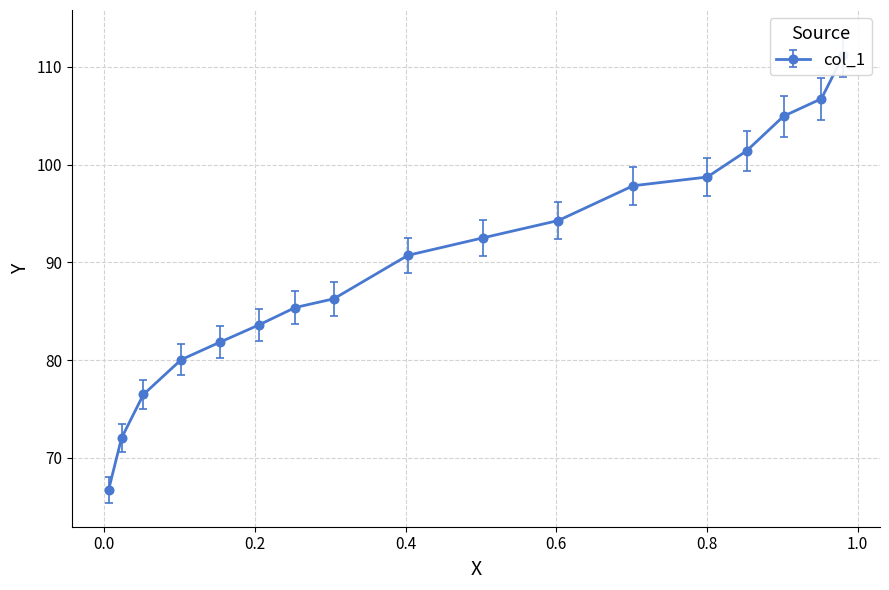

Which label corresponds to the smallest value in the chart?

0.0059